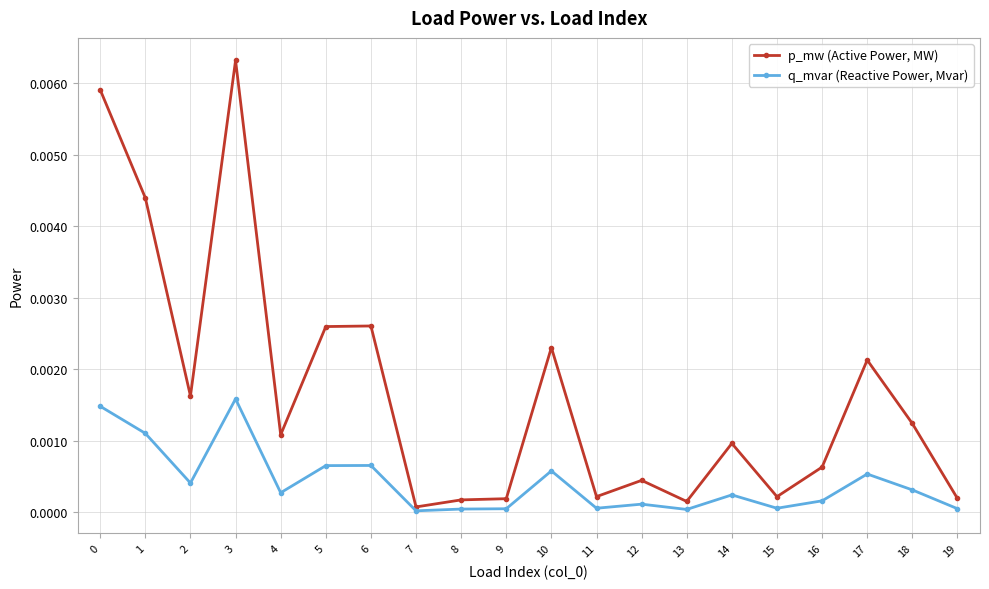

Is it true that p_mw (Active Power, MW) equals 0.0 at 4?

True